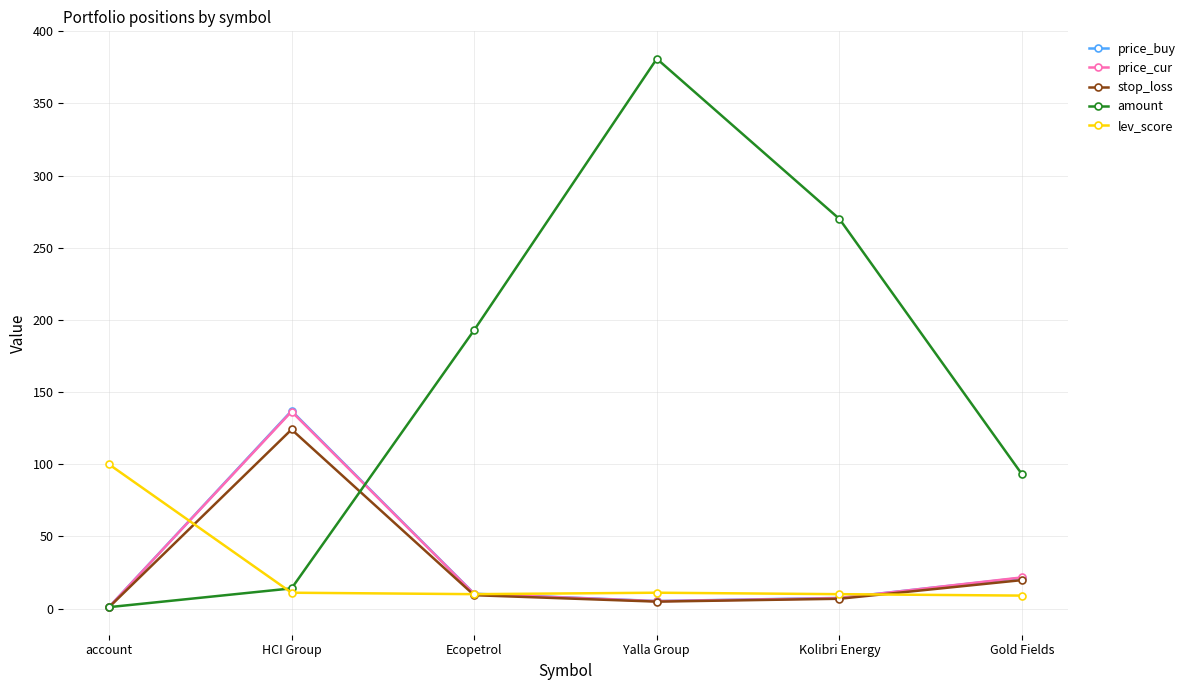

How many times do stop_loss and lev_score cross each other?

3